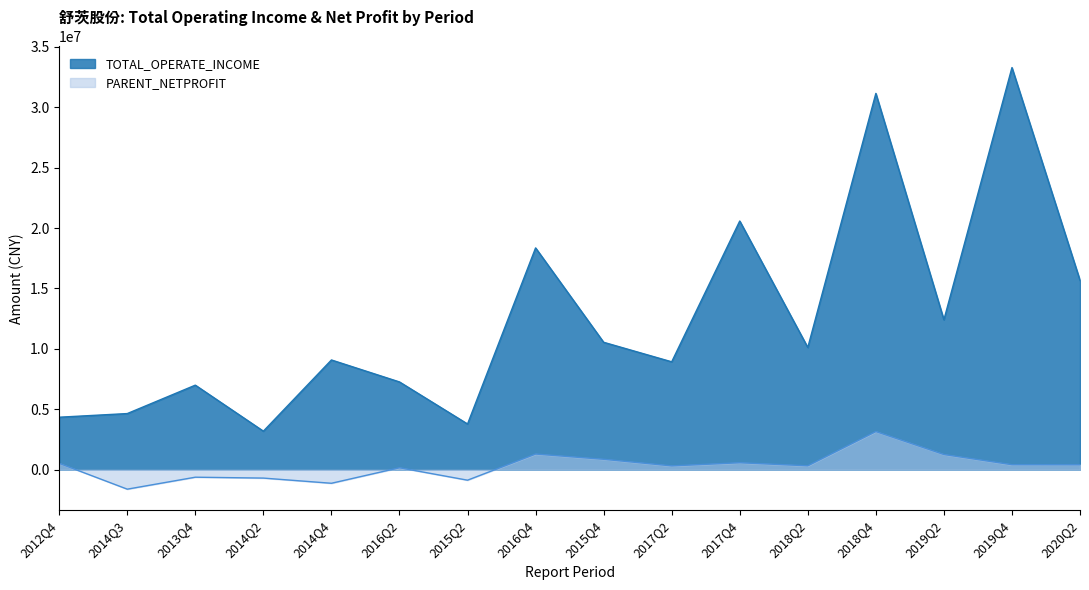

The PARENT_NETPROFIT series shows -697642.4 at 2014Q2. True or false?

True